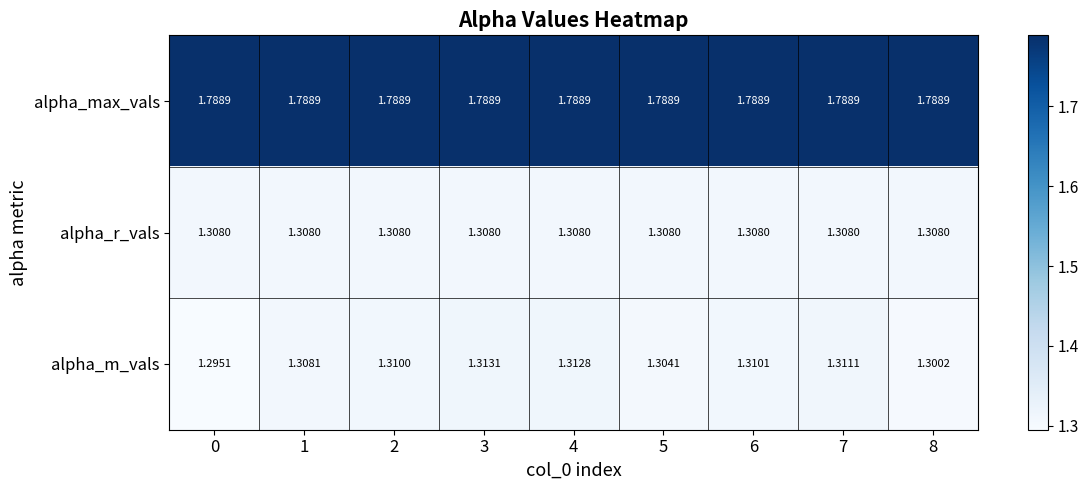

Which series has the largest range (max minus min)?

alpha_m_vals